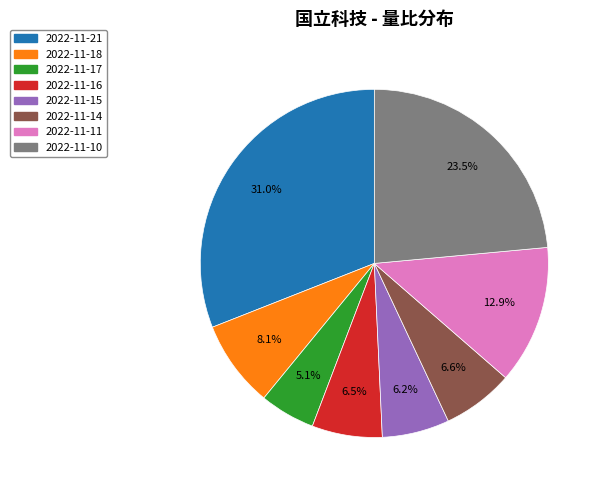

The 2022-11-18 slice represents 20% of the pie. True or false?

False